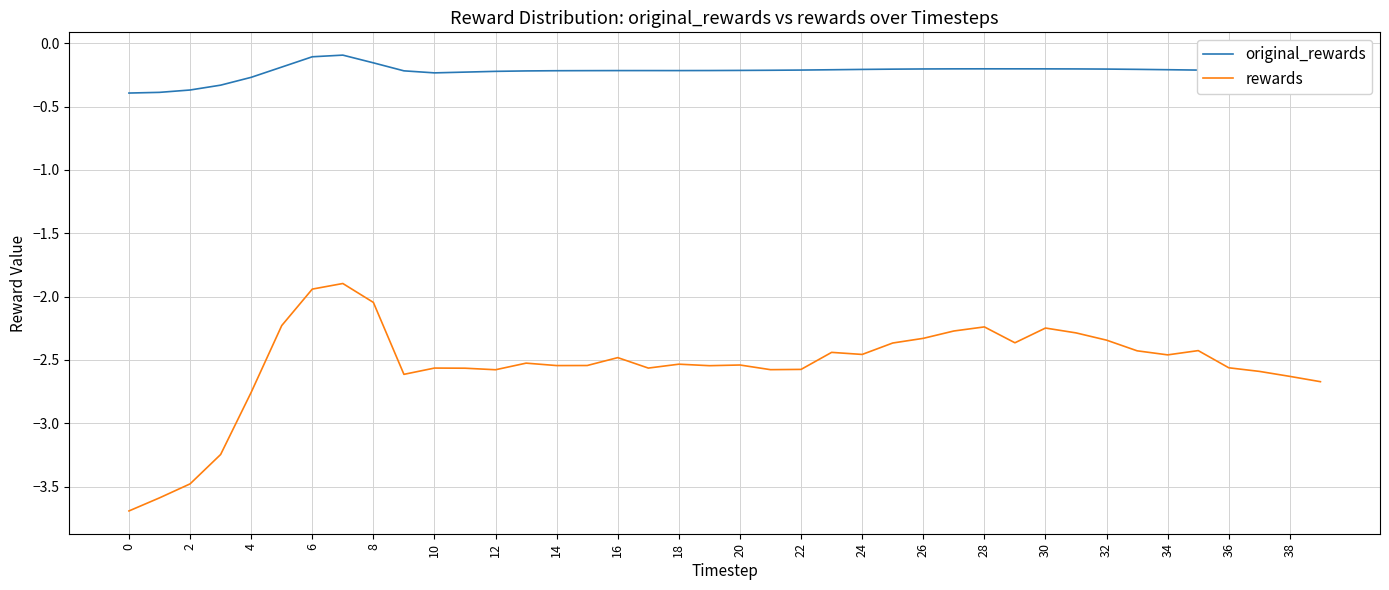

True or false: rewards and original_rewards cross at least once.

False